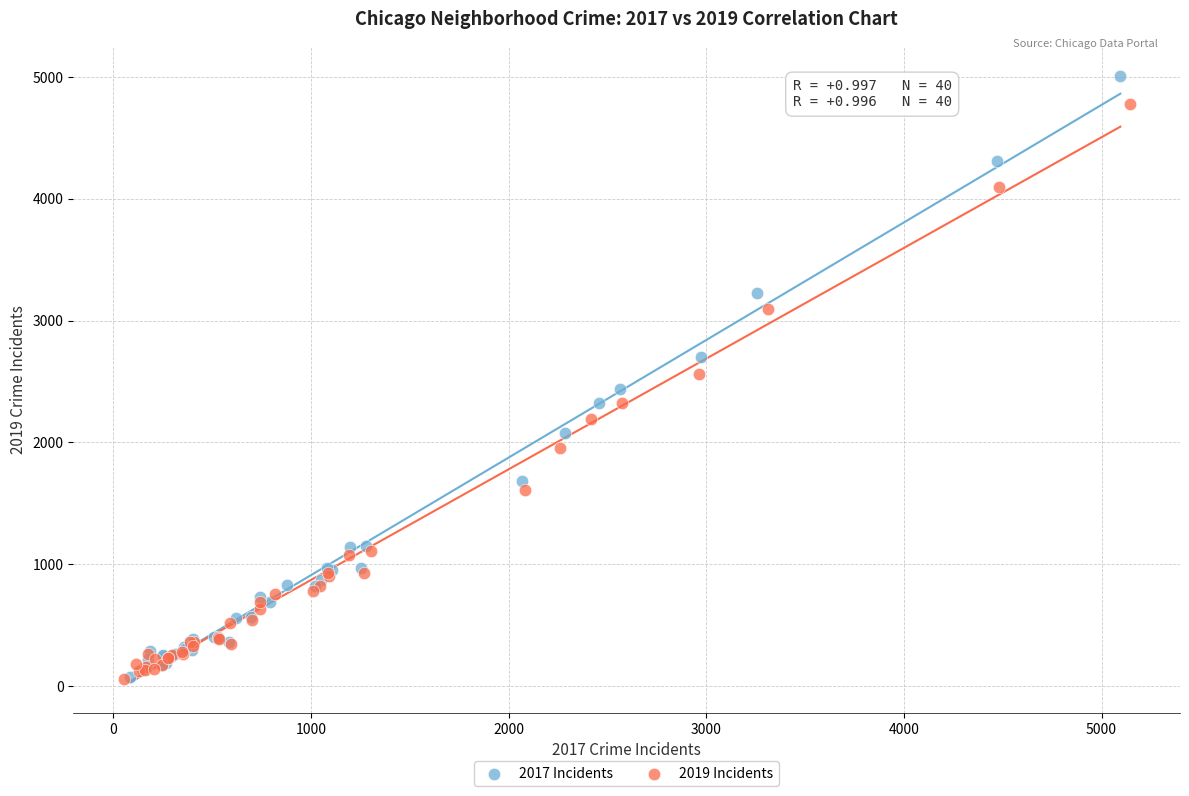

What are all the series names shown in the legend?

2017 Incidents, 2019 Incidents